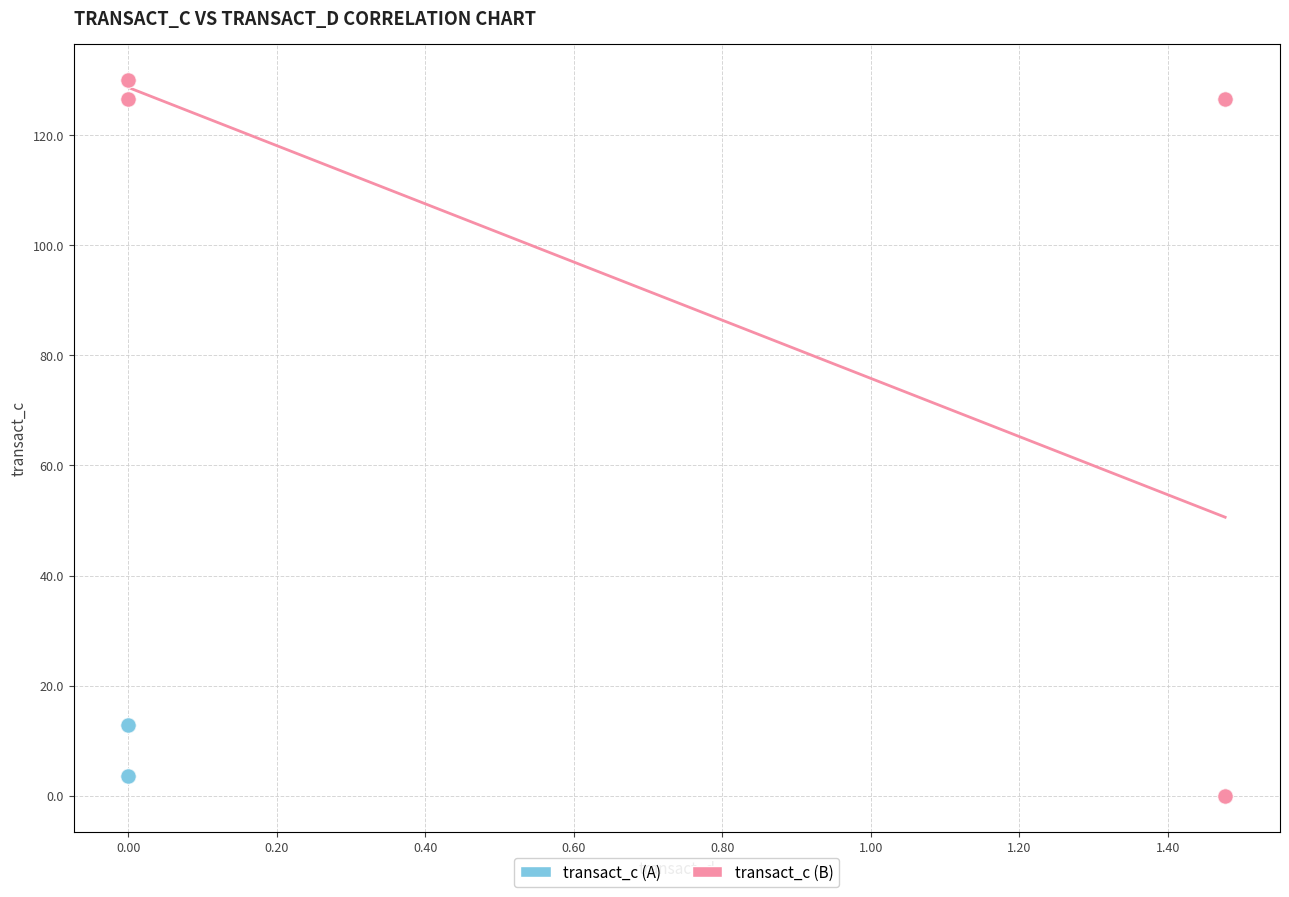

Which series has the widest spread of Y values?

transact_c (B)